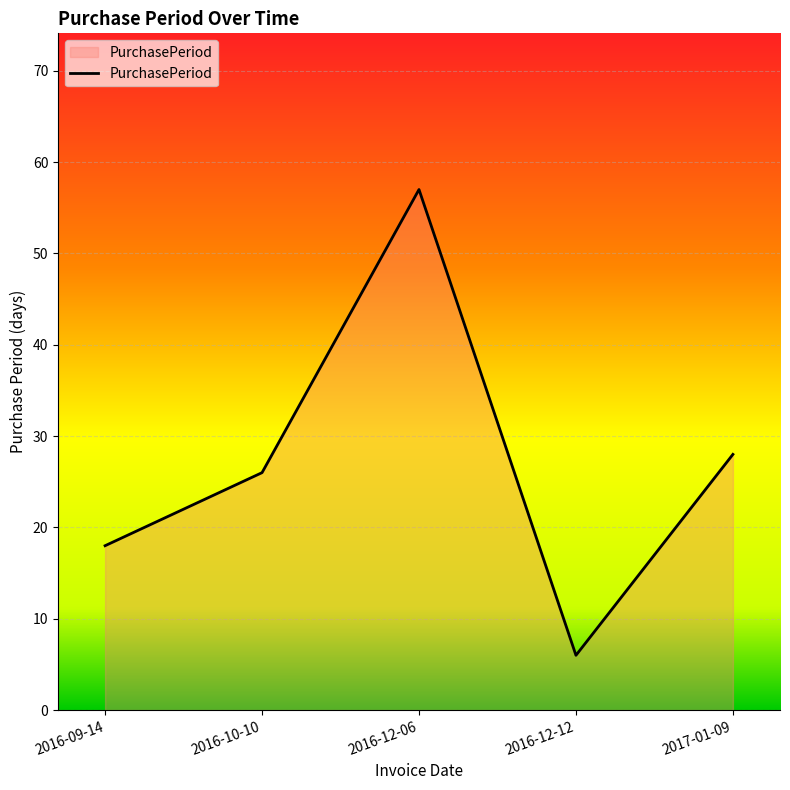

Is it true that the value at 2016-12-12 is 10?

False